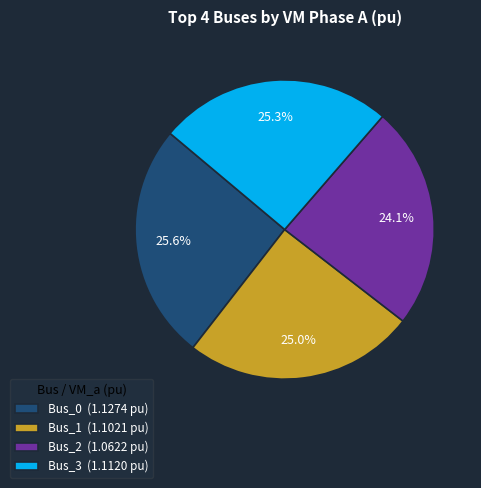

Which has a higher value, Bus_0 (1.1274 pu) or Bus_2 (1.0622 pu)?

Bus_0 (1.1274 pu)